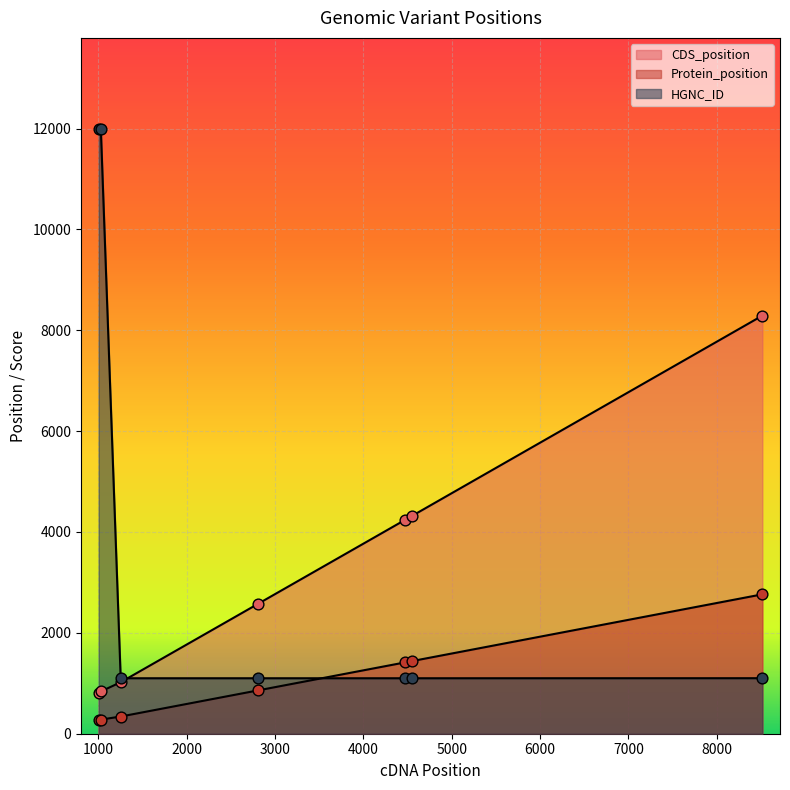

What is the total value across all series at 8517?

12155